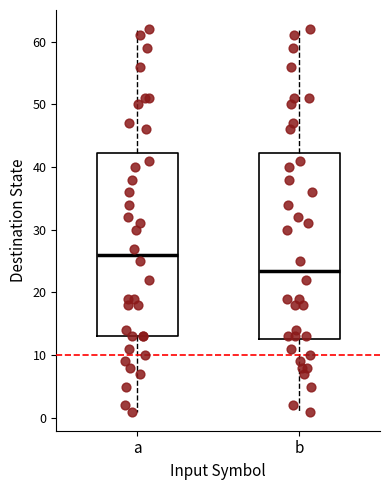

Reading left to right, read every box against the y-axis: the position of its median line, the range the box covers, and the ends of its whiskers. The values are not printed on the chart, so give them approximately, as read against the axis.

a: median 26, box 13 to 42, whiskers 1 to 62
b: median 24, box 13 to 42, whiskers 1 to 62